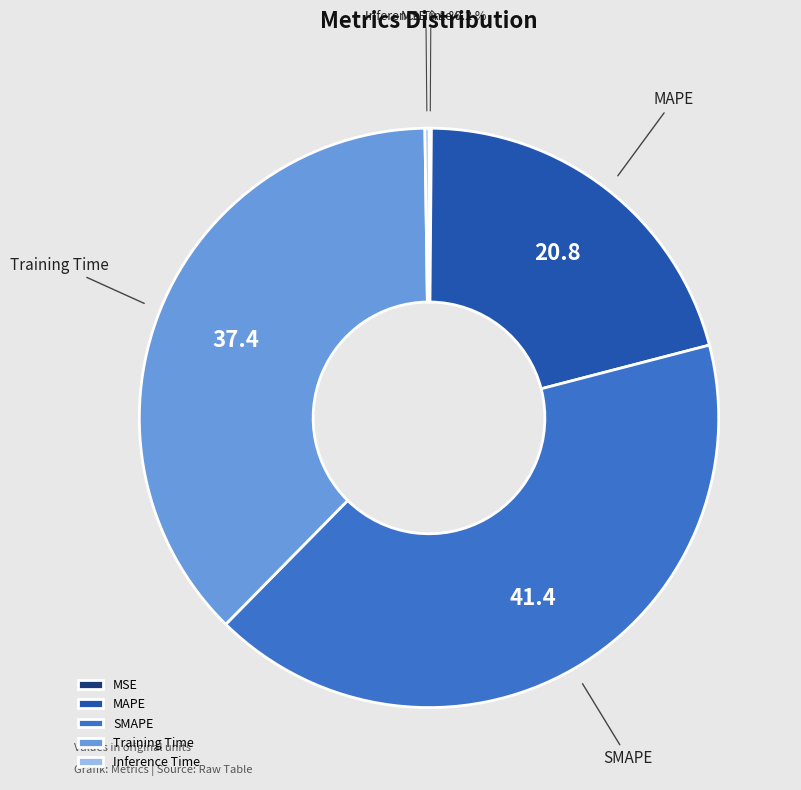

True or false: Training Time accounts for 50% of the total.

False